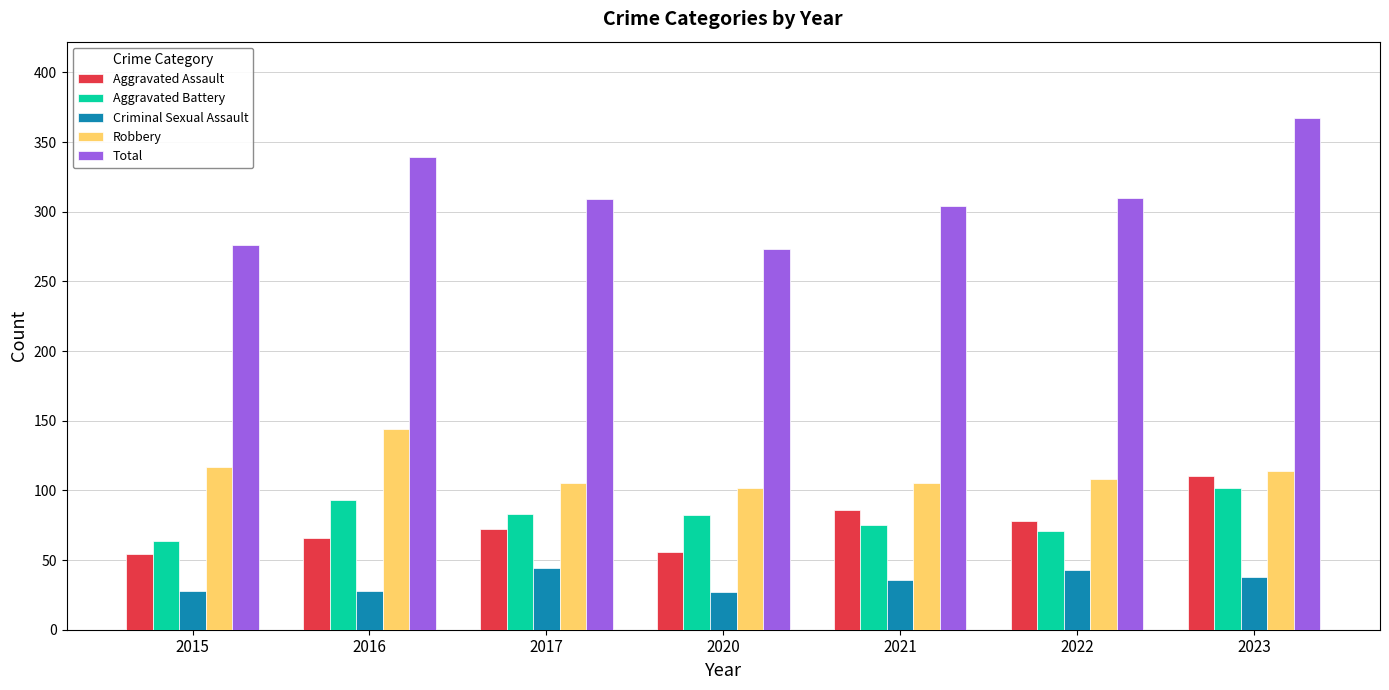

Which series has the largest total across all categories?

Total